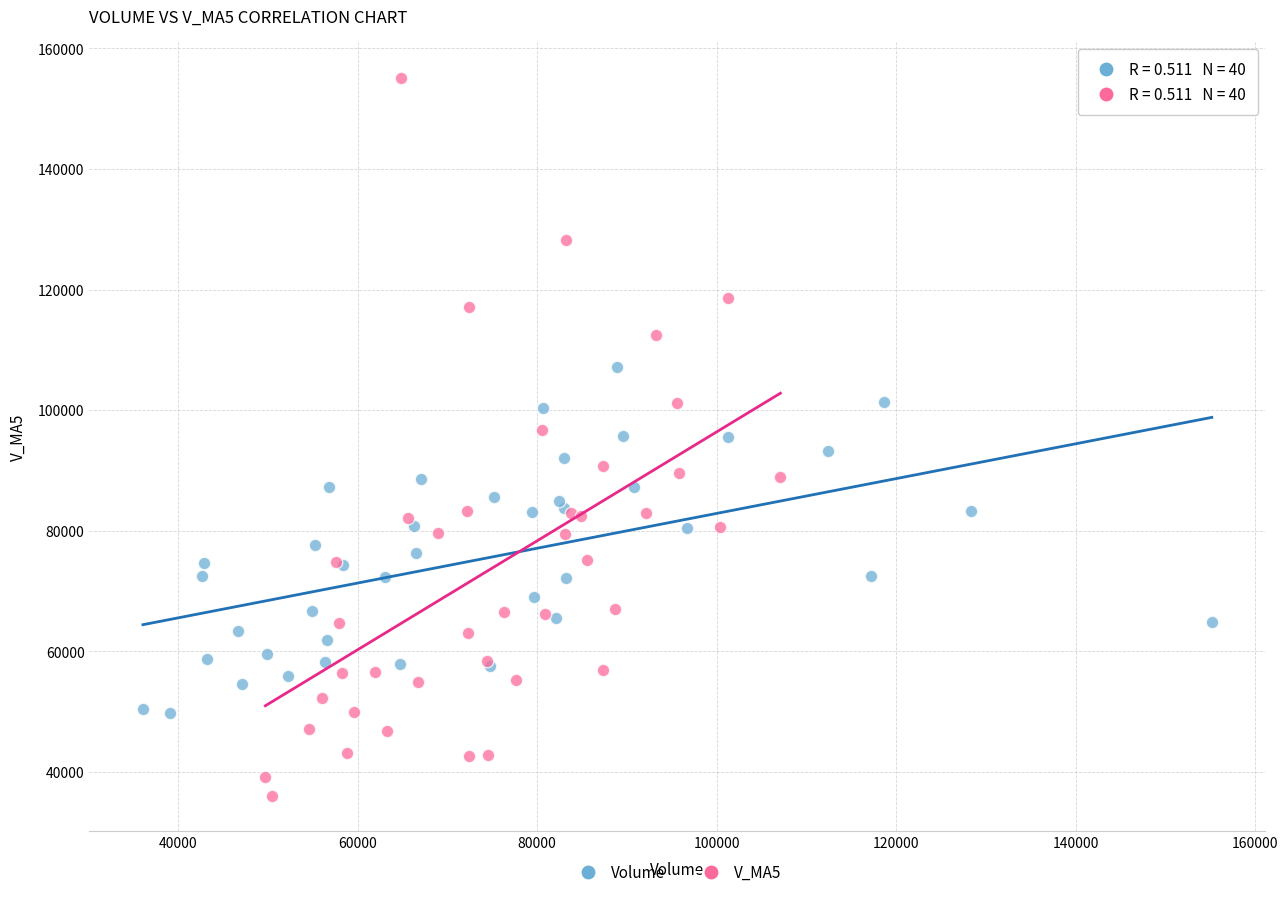

Which series has the widest spread of Y values?

V_MA5